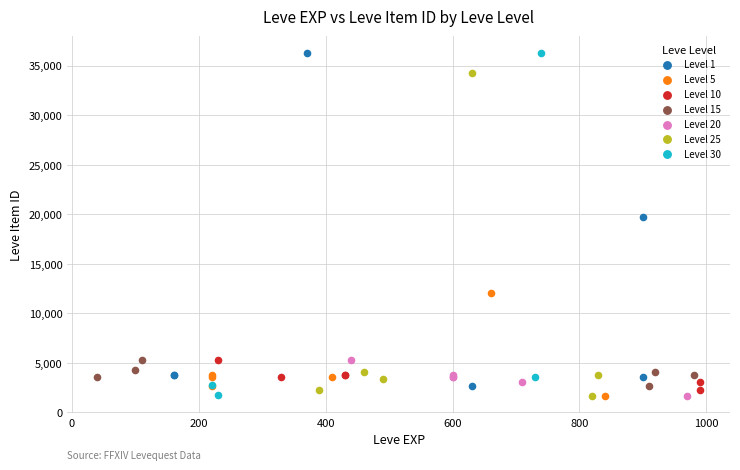

What are all the series names shown in the legend?

Level 1, Level 5, Level 10, Level 15, Level 20, Level 25, Level 30